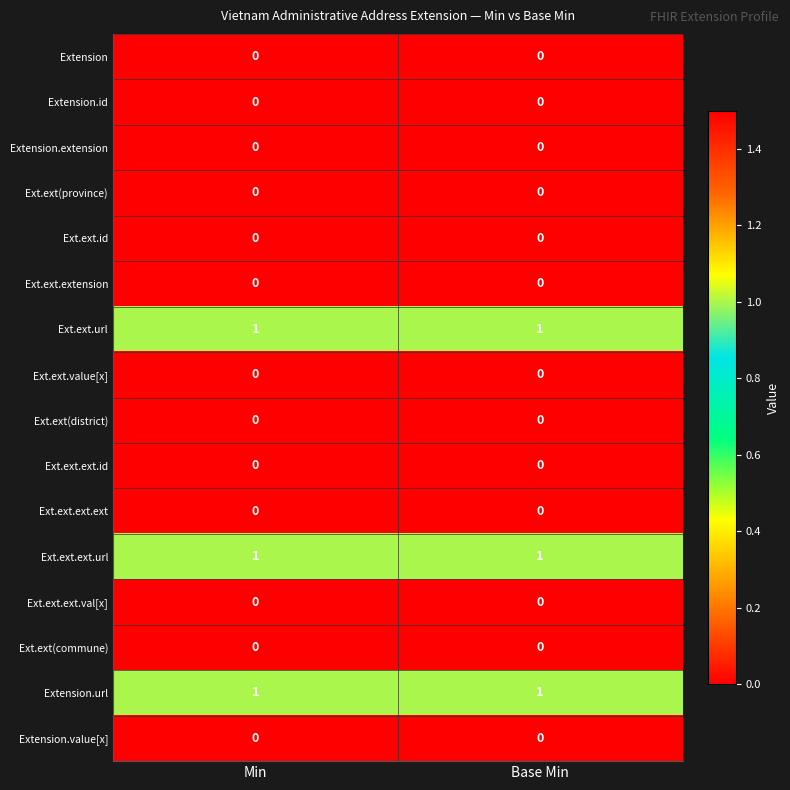

Is it true that Ext.ext(province) equals 0 at Min?

True